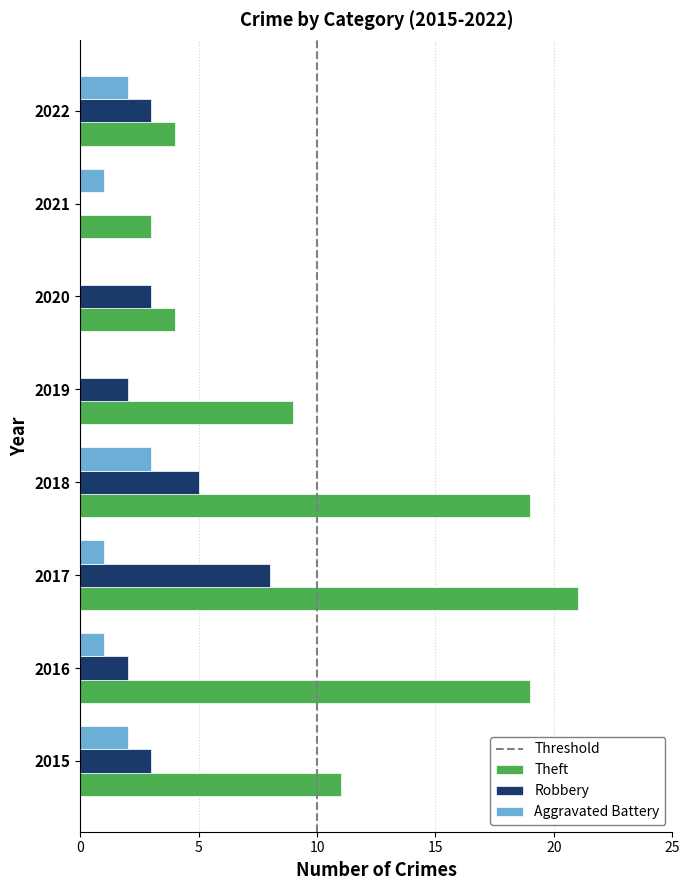

At which label does Robbery reach its peak?

2017